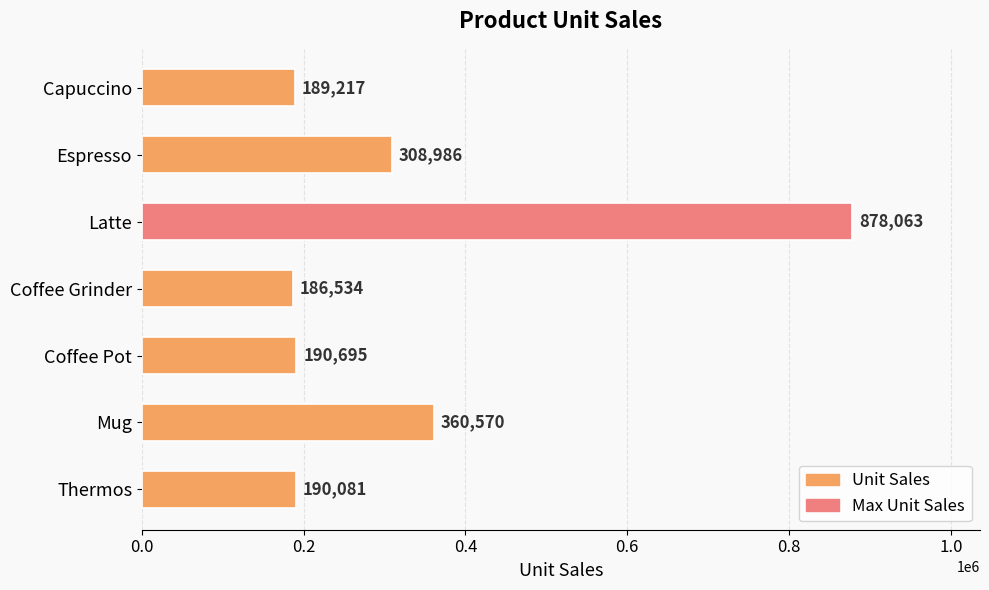

What is the difference between the maximum and minimum values?

691529